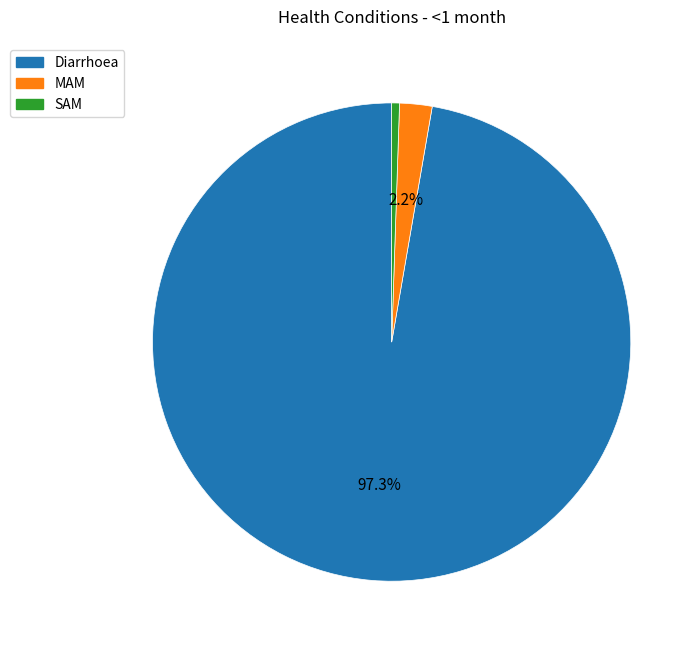

What percentage is the MAM slice, to the nearest percent?

2%